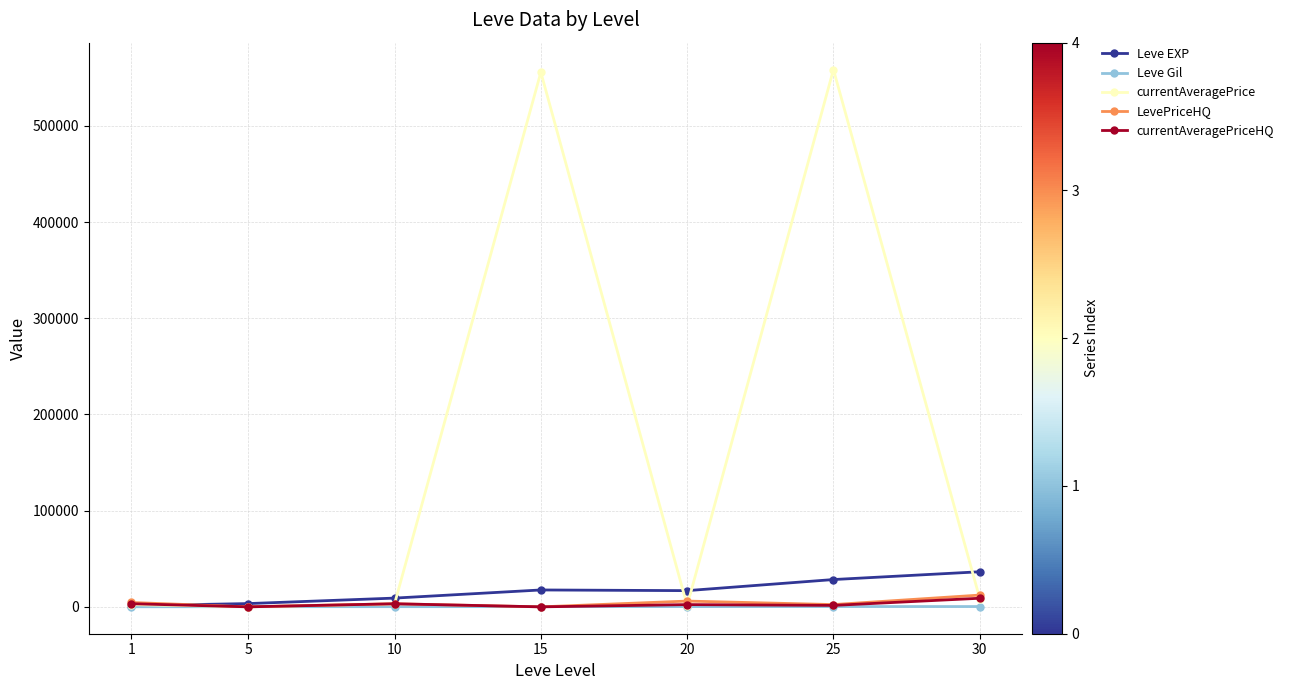

What is the maximum value shown in the chart?

558665.3